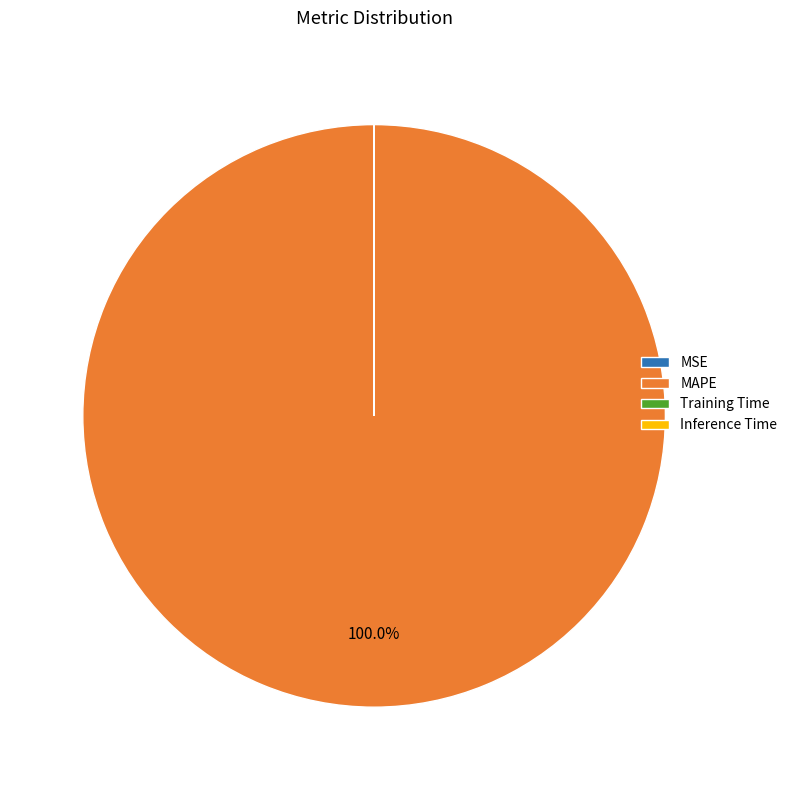

What is the largest slice in the pie chart?

MAPE